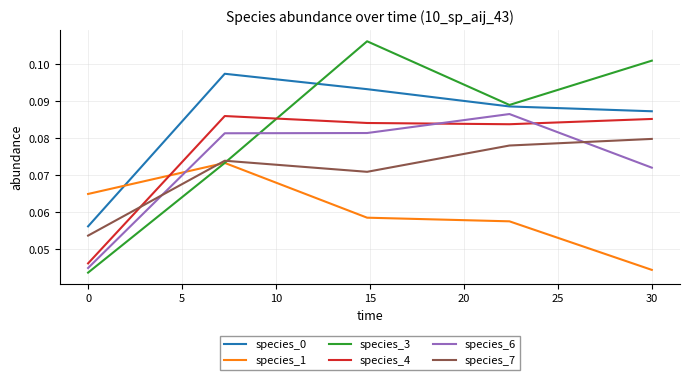

True or false: species_4 and species_0 intersect in this chart.

False